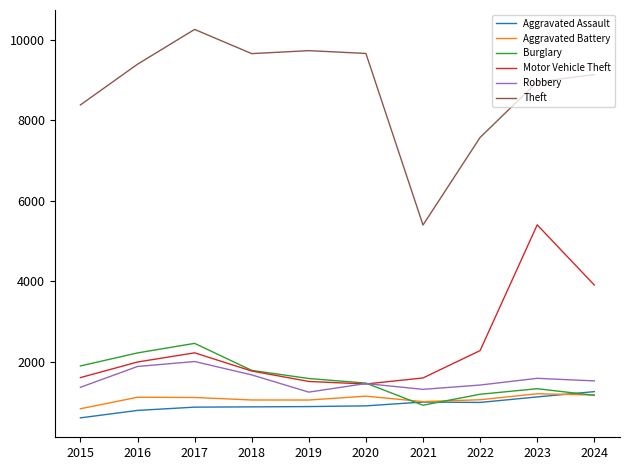

Which series has the largest total across all categories?

Theft